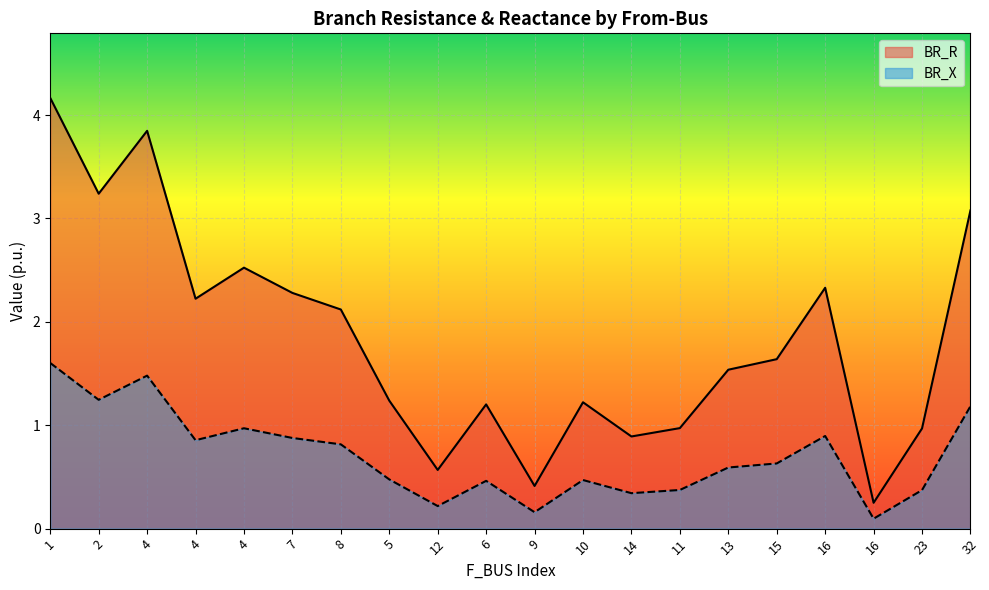

What value does the BR_X series have at 4?

1.5